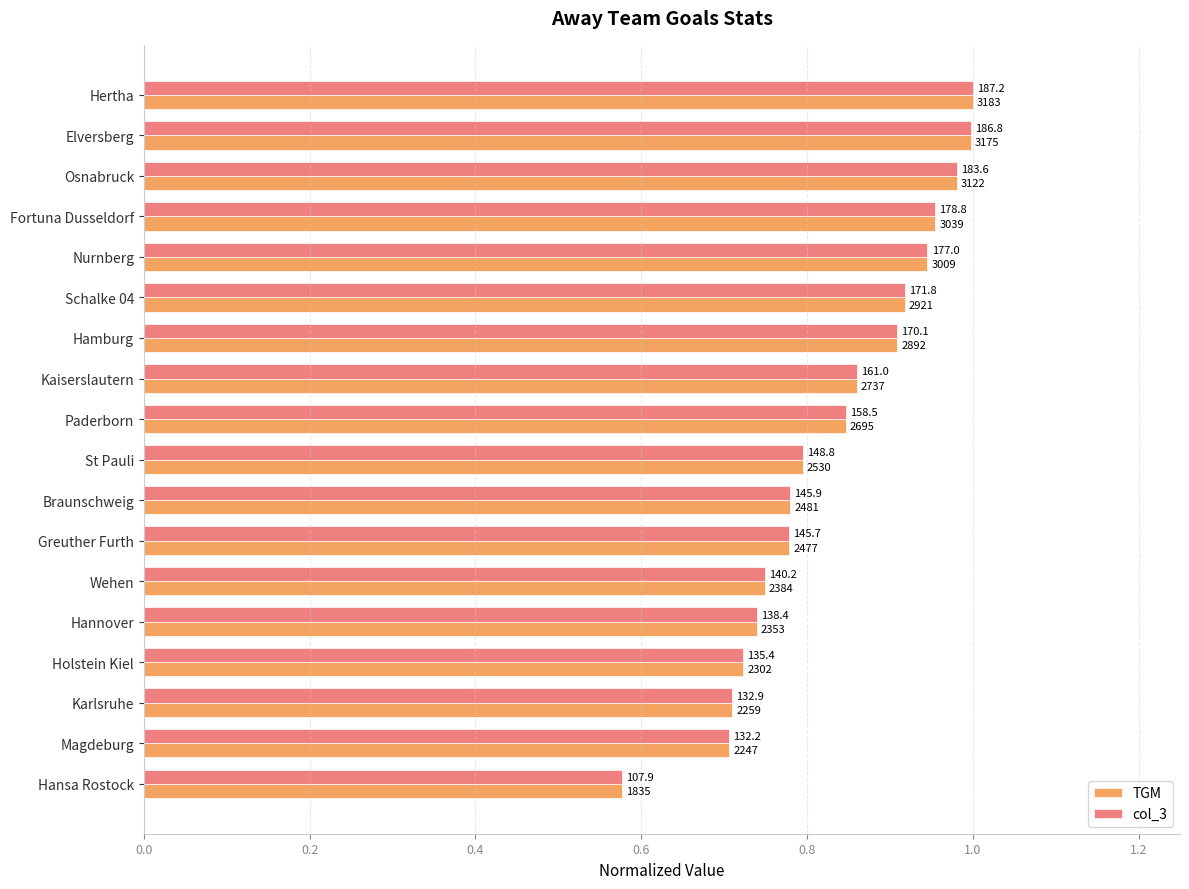

What are all the series names shown in the legend?

TGM, col_3